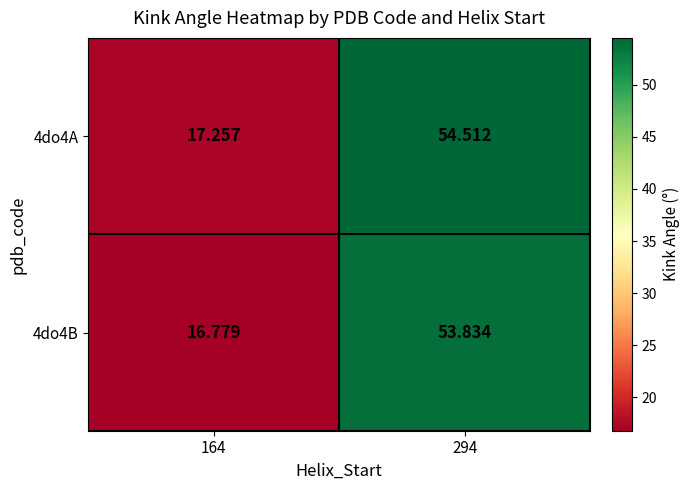

How many data points in 4do4B are less than 53?

1